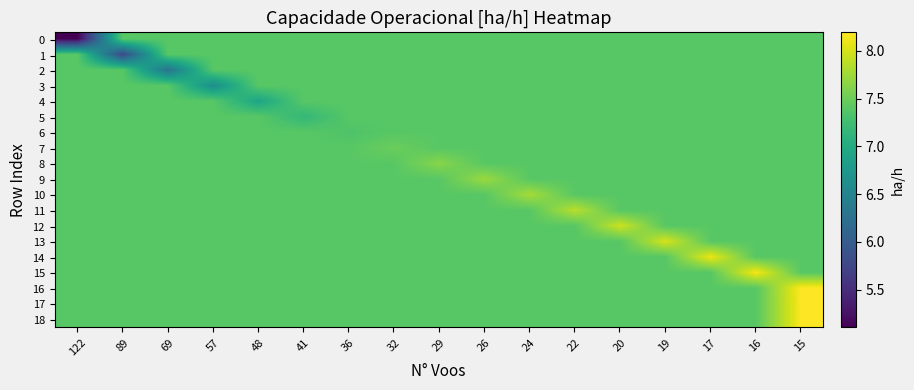

Reading left to right, list all the values displayed in this chart.

row_0: 122=5.1	89=7.4	69=7.4	57=7.4	48=7.4	41=7.4	36=7.4	32=7.4	29=7.4	26=7.4	24=7.4	22=7.4	20=7.4	19=7.4	17=7.4	16=7.4	15=7.4
row_1: 122=7.4	89=5.8	69=7.4	57=7.4	48=7.4	41=7.4	36=7.4	32=7.4	29=7.4	26=7.4	24=7.4	22=7.4	20=7.4	19=7.4	17=7.4	16=7.4	15=7.4
row_2: 122=7.4	89=7.4	69=6.3	57=7.4	48=7.4	41=7.4	36=7.4	32=7.4	29=7.4	26=7.4	24=7.4	22=7.4	20=7.4	19=7.4	17=7.4	16=7.4	15=7.4
row_3: 122=7.4	89=7.4	69=7.4	57=6.6	48=7.4	41=7.4	36=7.4	32=7.4	29=7.4	26=7.4	24=7.4	22=7.4	20=7.4	19=7.4	17=7.4	16=7.4	15=7.4
row_4: 122=7.4	89=7.4	69=7.4	57=7.4	48=6.9	41=7.4	36=7.4	32=7.4	29=7.4	26=7.4	24=7.4	22=7.4	20=7.4	19=7.4	17=7.4	16=7.4	15=7.4
row_5: 122=7.4	89=7.4	69=7.4	57=7.4	48=7.4	41=7.2	36=7.4	32=7.4	29=7.4	26=7.4	24=7.4	22=7.4	20=7.4	19=7.4	17=7.4	16=7.4	15=7.4
row_6: 122=7.4	89=7.4	69=7.4	57=7.4	48=7.4	41=7.4	36=7.3	32=7.4	29=7.4	26=7.4	24=7.4	22=7.4	20=7.4	19=7.4	17=7.4	16=7.4	15=7.4
row_7: 122=7.4	89=7.4	69=7.4	57=7.4	48=7.4	41=7.4	36=7.4	32=7.5	29=7.4	26=7.4	24=7.4	22=7.4	20=7.4	19=7.4	17=7.4	16=7.4	15=7.4
row_8: 122=7.4	89=7.4	69=7.4	57=7.4	48=7.4	41=7.4	36=7.4	32=7.4	29=7.6	26=7.4	24=7.4	22=7.4	20=7.4	19=7.4	17=7.4	16=7.4	15=7.4
row_9: 122=7.4	89=7.4	69=7.4	57=7.4	48=7.4	41=7.4	36=7.4	32=7.4	29=7.4	26=7.7	24=7.4	22=7.4	20=7.4	19=7.4	17=7.4	16=7.4	15=7.4
row_10: 122=7.4	89=7.4	69=7.4	57=7.4	48=7.4	41=7.4	36=7.4	32=7.4	29=7.4	26=7.4	24=7.8	22=7.4	20=7.4	19=7.4	17=7.4	16=7.4	15=7.4
row_11: 122=7.4	89=7.4	69=7.4	57=7.4	48=7.4	41=7.4	36=7.4	32=7.4	29=7.4	26=7.4	24=7.4	22=7.9	20=7.4	19=7.4	17=7.4	16=7.4	15=7.4
row_12: 122=7.4	89=7.4	69=7.4	57=7.4	48=7.4	41=7.4	36=7.4	32=7.4	29=7.4	26=7.4	24=7.4	22=7.4	20=8.0	19=7.4	17=7.4	16=7.4	15=7.4
row_13: 122=7.4	89=7.4	69=7.4	57=7.4	48=7.4	41=7.4	36=7.4	32=7.4	29=7.4	26=7.4	24=7.4	22=7.4	20=7.4	19=8.0	17=7.4	16=7.4	15=7.4
row_14: 122=7.4	89=7.4	69=7.4	57=7.4	48=7.4	41=7.4	36=7.4	32=7.4	29=7.4	26=7.4	24=7.4	22=7.4	20=7.4	19=7.4	17=8.1	16=7.4	15=7.4
row_15: 122=7.4	89=7.4	69=7.4	57=7.4	48=7.4	41=7.4	36=7.4	32=7.4	29=7.4	26=7.4	24=7.4	22=7.4	20=7.4	19=7.4	17=7.4	16=8.1	15=7.4
row_16: 122=7.4	89=7.4	69=7.4	57=7.4	48=7.4	41=7.4	36=7.4	32=7.4	29=7.4	26=7.4	24=7.4	22=7.4	20=7.4	19=7.4	17=7.4	16=7.4	15=8.2
row_17: 122=7.4	89=7.4	69=7.4	57=7.4	48=7.4	41=7.4	36=7.4	32=7.4	29=7.4	26=7.4	24=7.4	22=7.4	20=7.4	19=7.4	17=7.4	16=7.4	15=8.2
row_18: 122=7.4	89=7.4	69=7.4	57=7.4	48=7.4	41=7.4	36=7.4	32=7.4	29=7.4	26=7.4	24=7.4	22=7.4	20=7.4	19=7.4	17=7.4	16=7.4	15=8.2